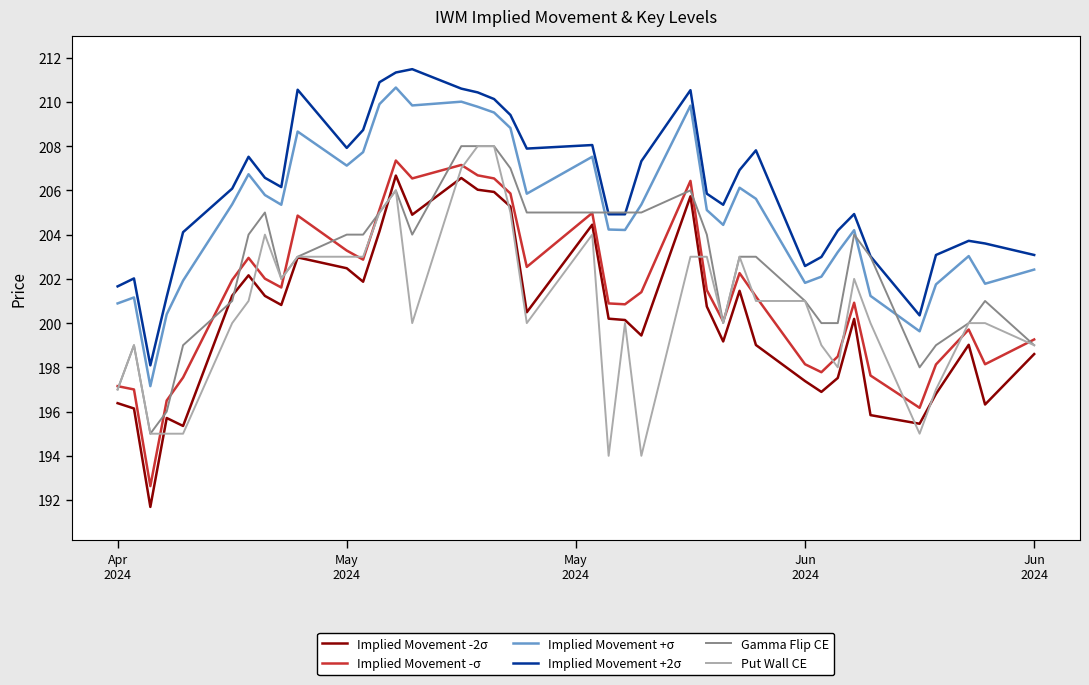

What is the smallest value displayed?

191.7